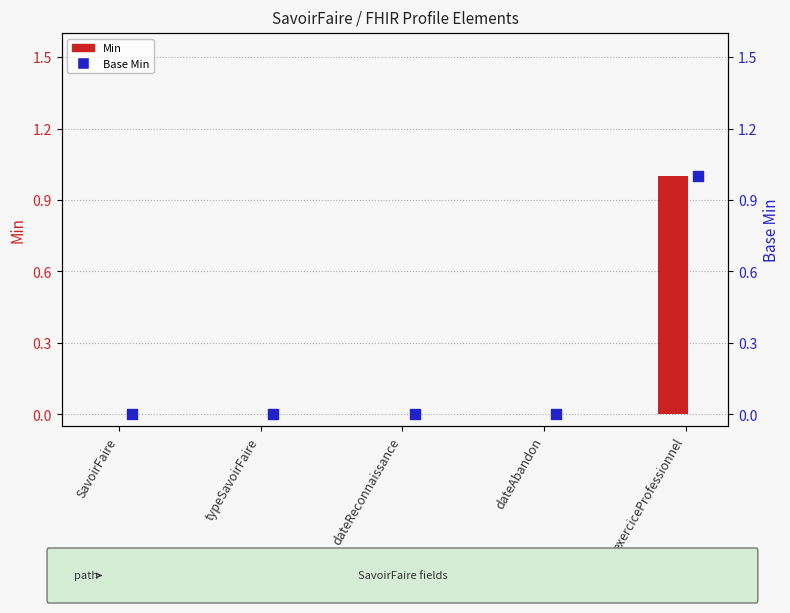

At which category is the sum across all series the highest?

exerciceProfessionnel